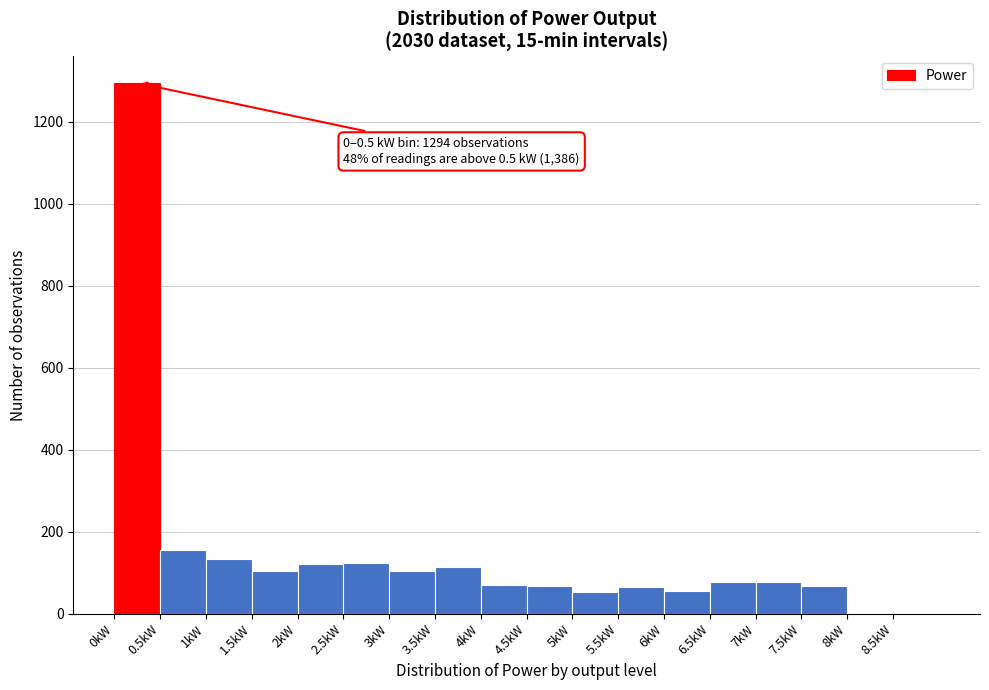

Which range on the x-axis has the tallest bar?

0.0 to 0.5